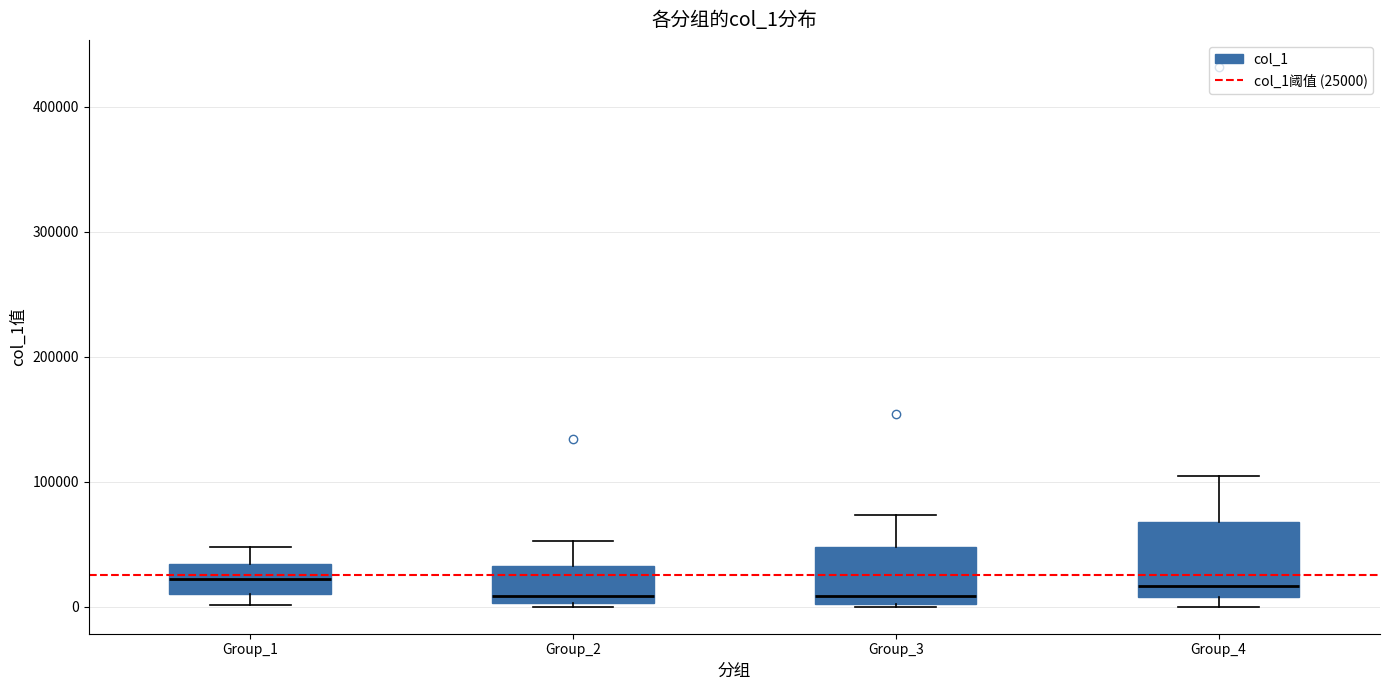

Where does the median line of the box for Group_4 sit on the y-axis? The values are not printed on the chart, so give them approximately, as read against the axis.

20000